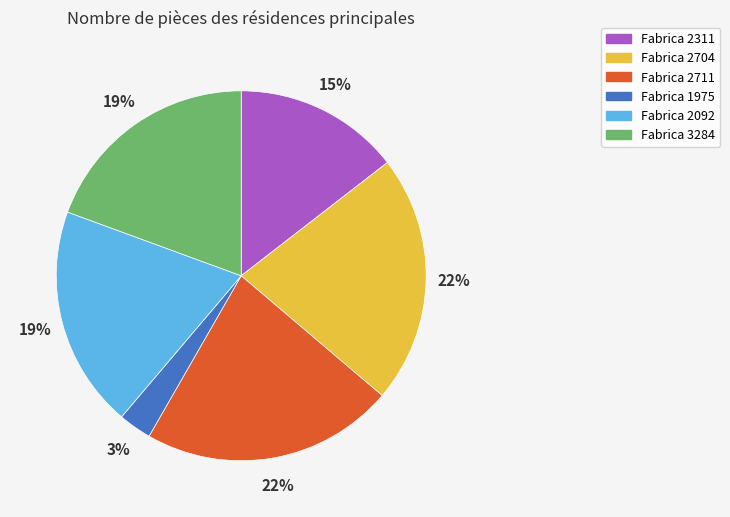

To the nearest percent, what is the difference between the largest and smallest slice percentages?

19%